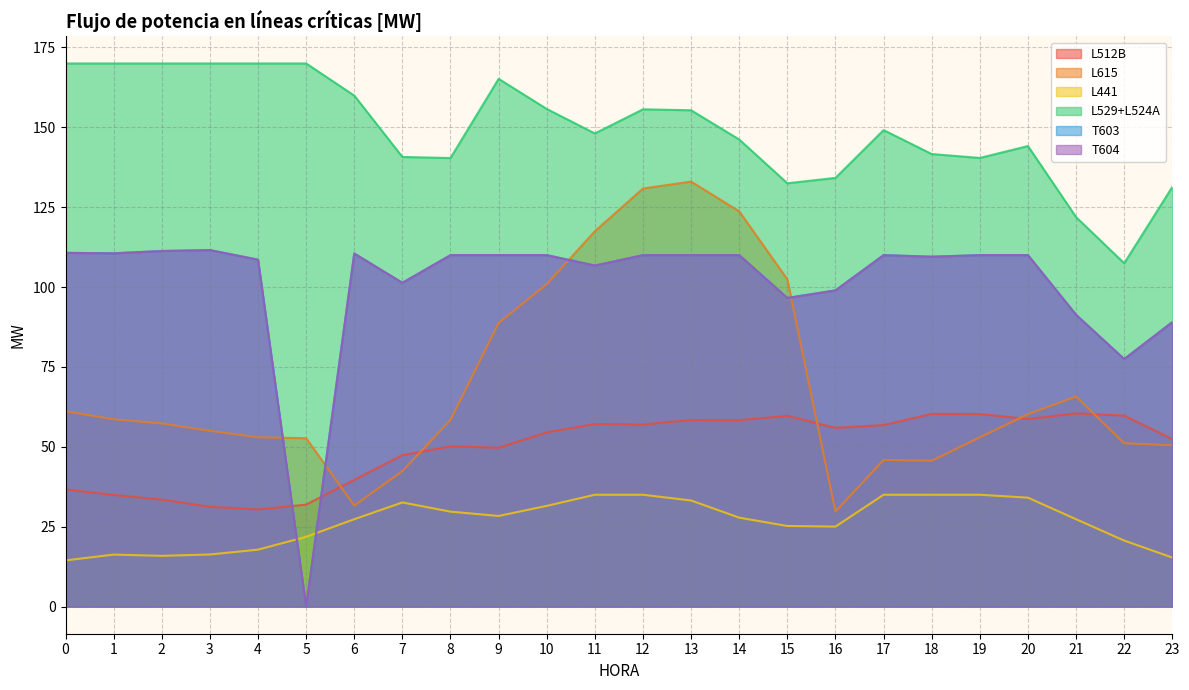

At which label is L512B closest to 45?

7